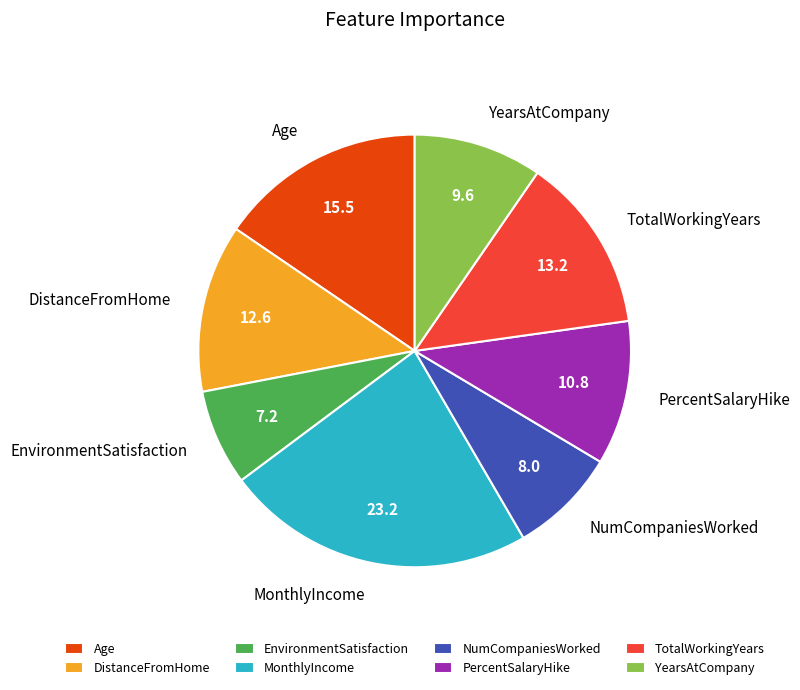

The EnvironmentSatisfaction slice represents 7% of the pie. True or false?

True